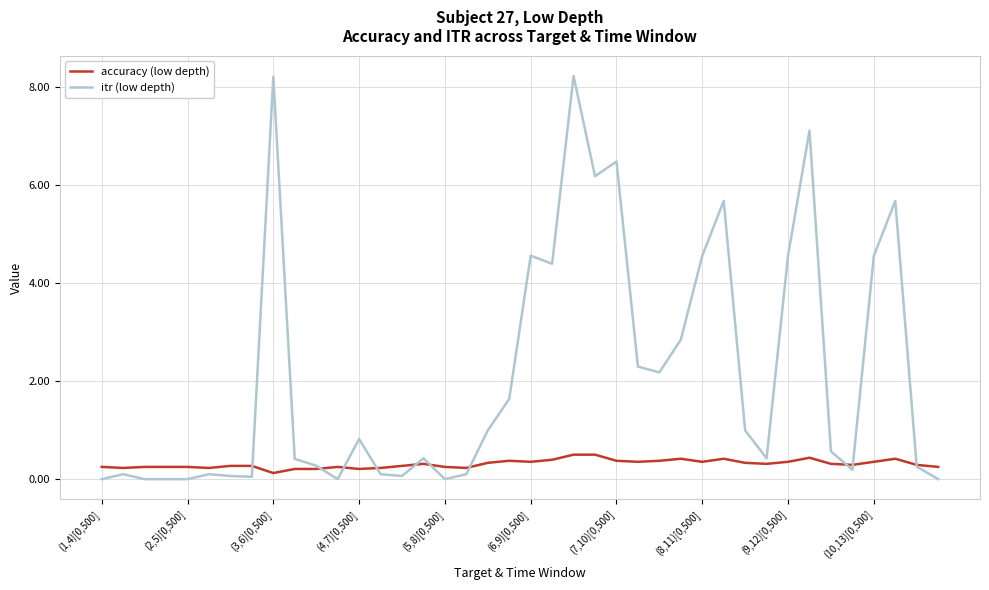

What is the greatest value displayed?

8.2